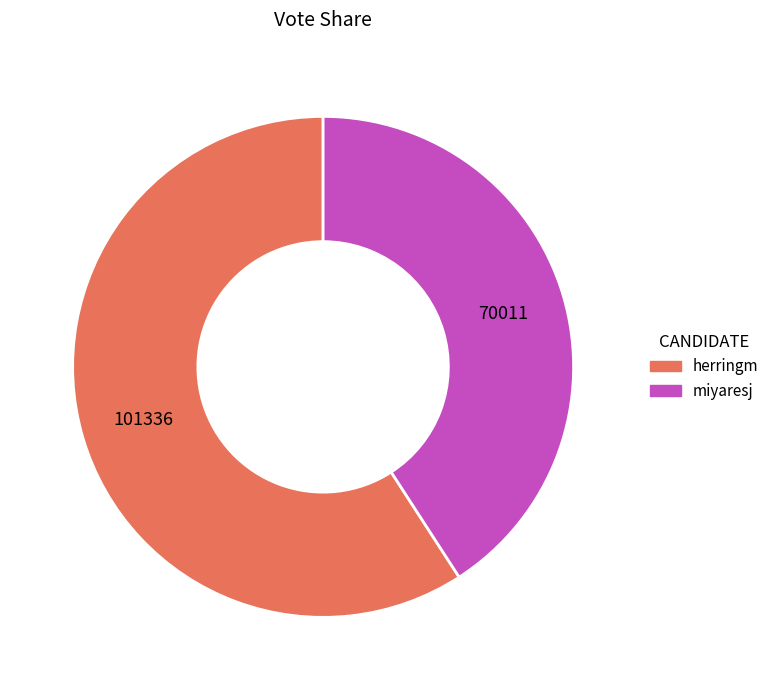

Approximately how many times larger is the value at miyaresj compared to herringm?

0.7